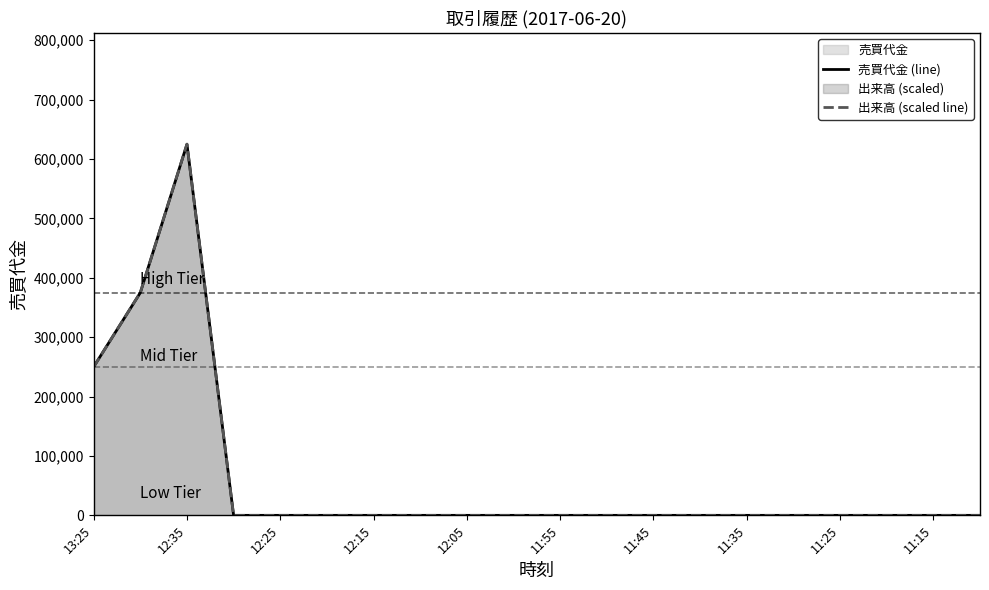

At which category is the sum across all series the highest?

12:35